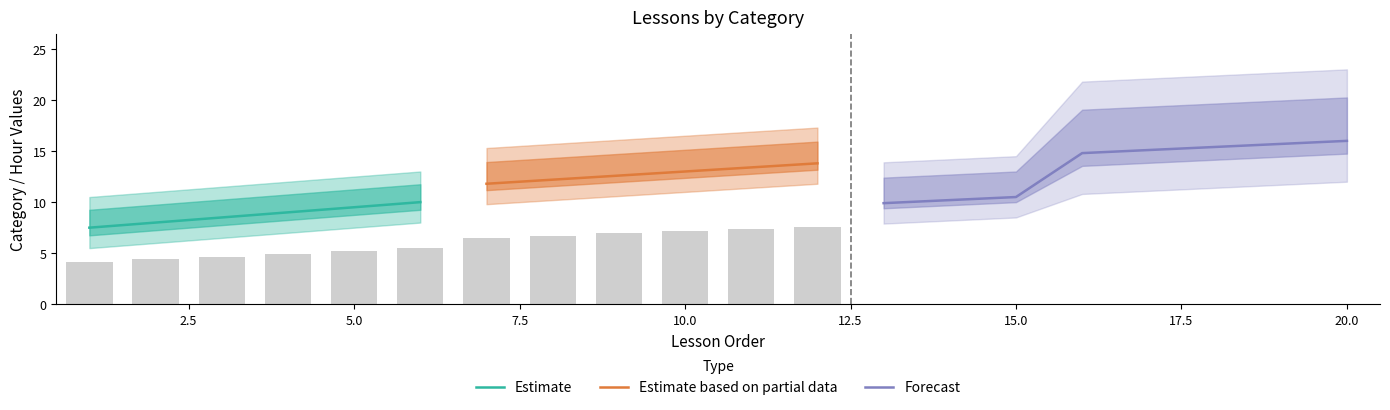

What is the lowest value of the Estimate series?

7.5